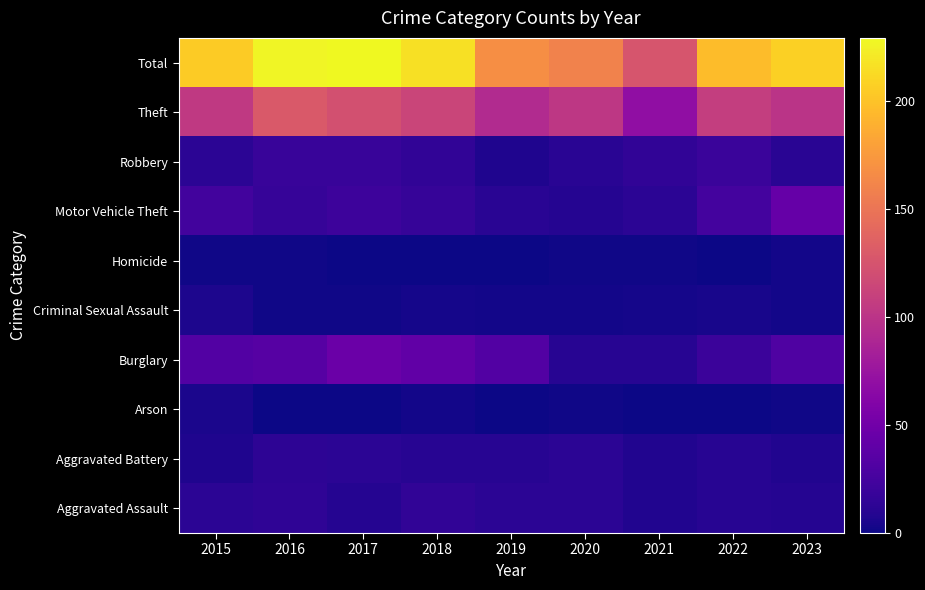

What is the greatest value displayed?

229